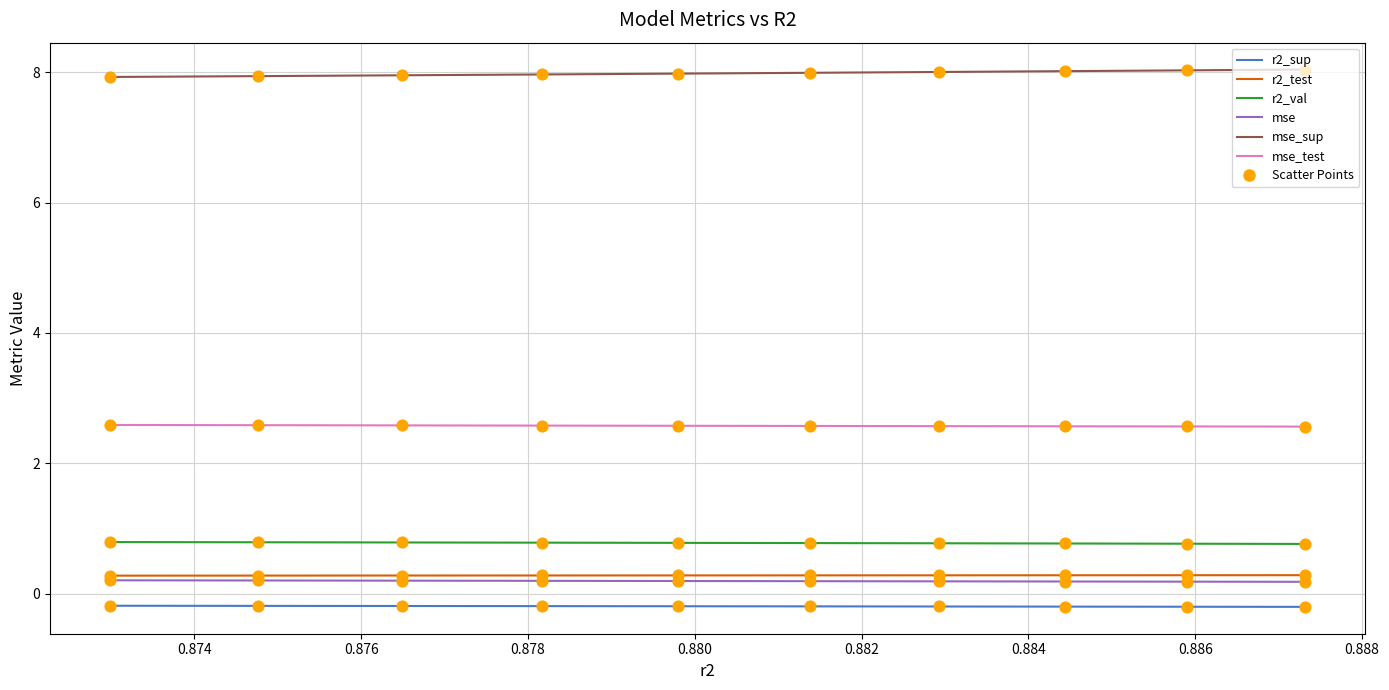

Which series has the largest total across all categories?

mse_sup